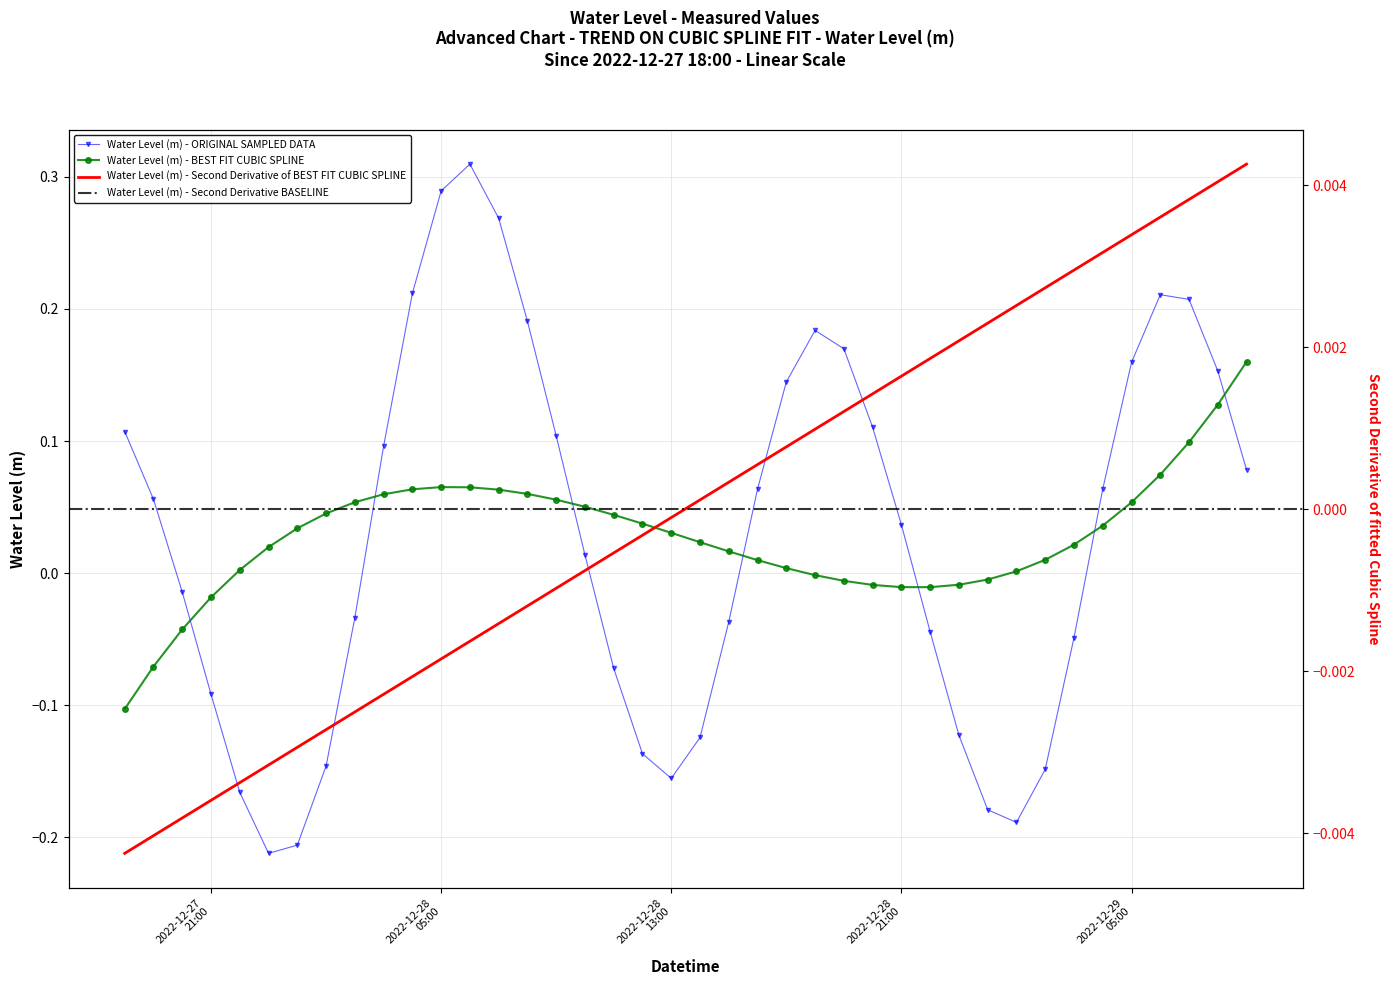

Where is the first local minimum?

2022-12-27 23:00:00